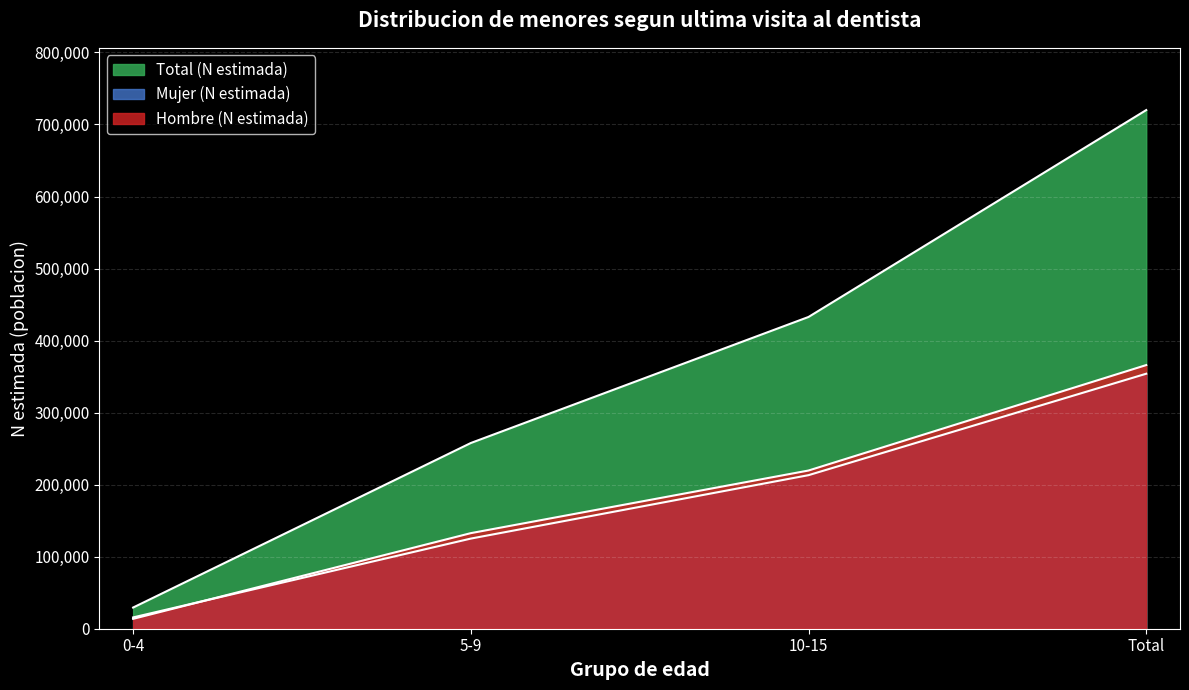

What value does the Mujer (n muestra) series have at Total, to the nearest 10?

719990